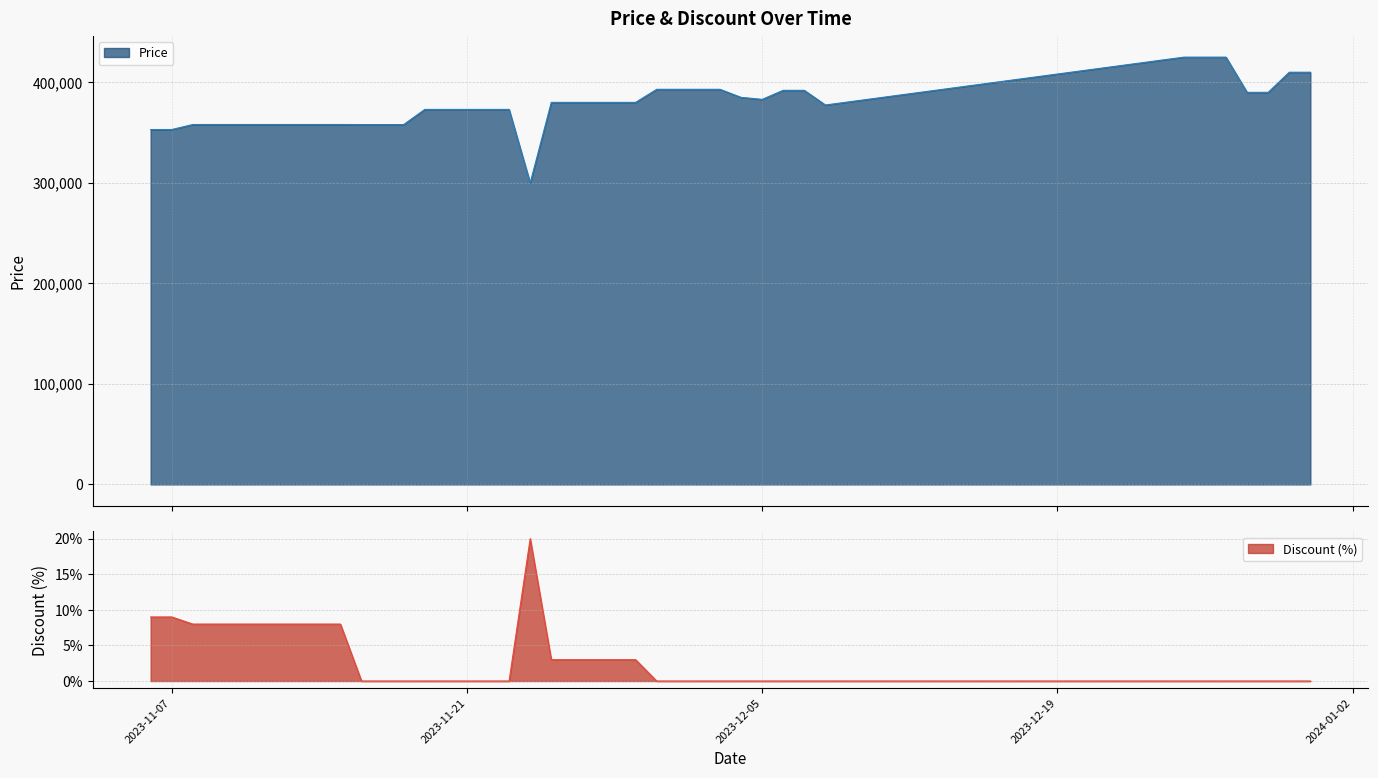

What is the sum of the Discount values at 2023-11-29 and 2023-11-20?

3